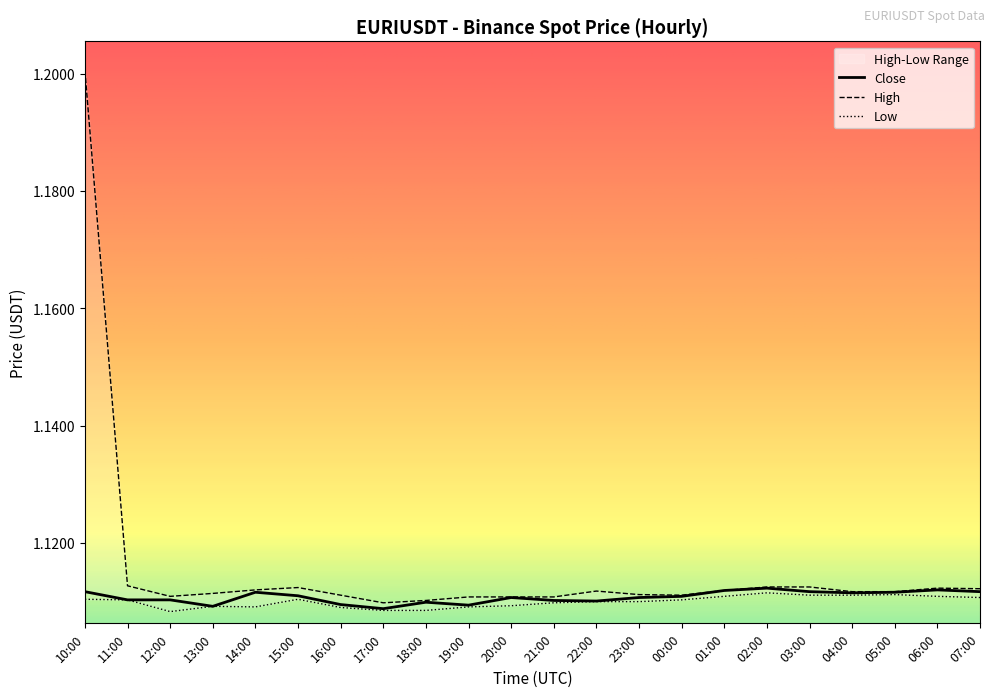

Which label corresponds to the smallest value in the chart?

12:00